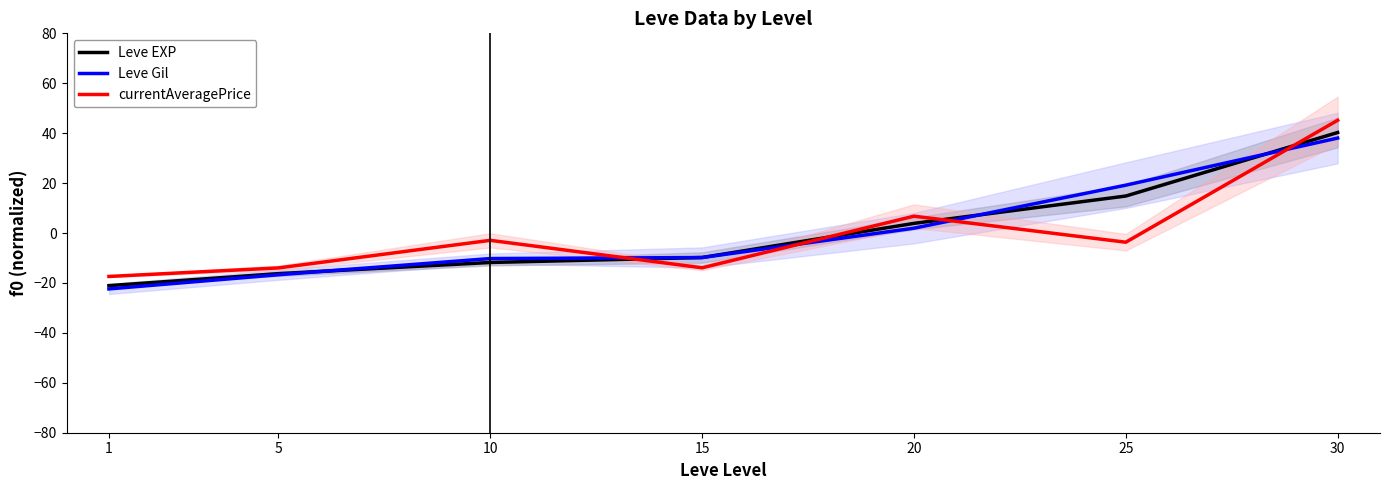

How many categories are shown in the chart?

7